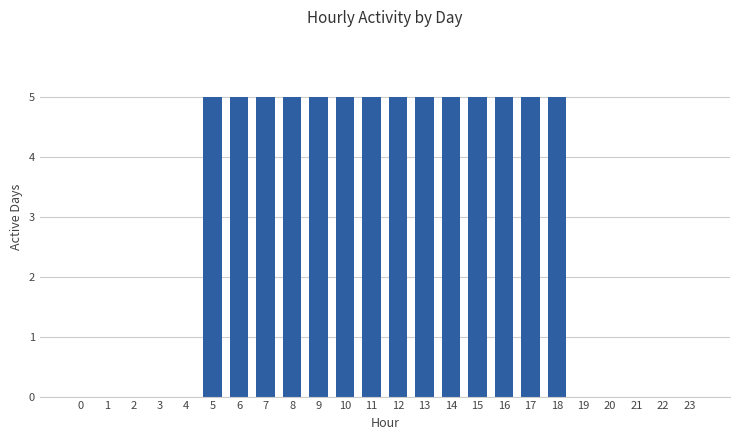

What is the change in value from 0 to 14?

+5